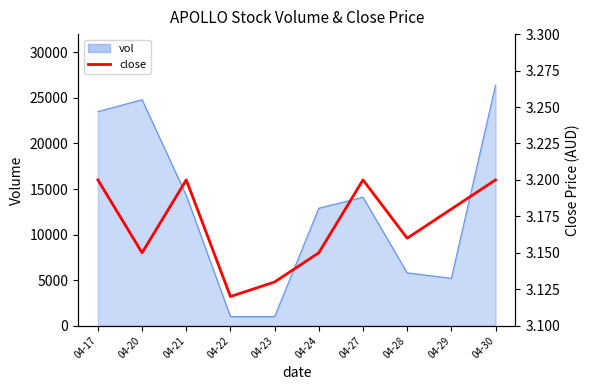

Between 04-22 and 04-27, which is larger?

04-27